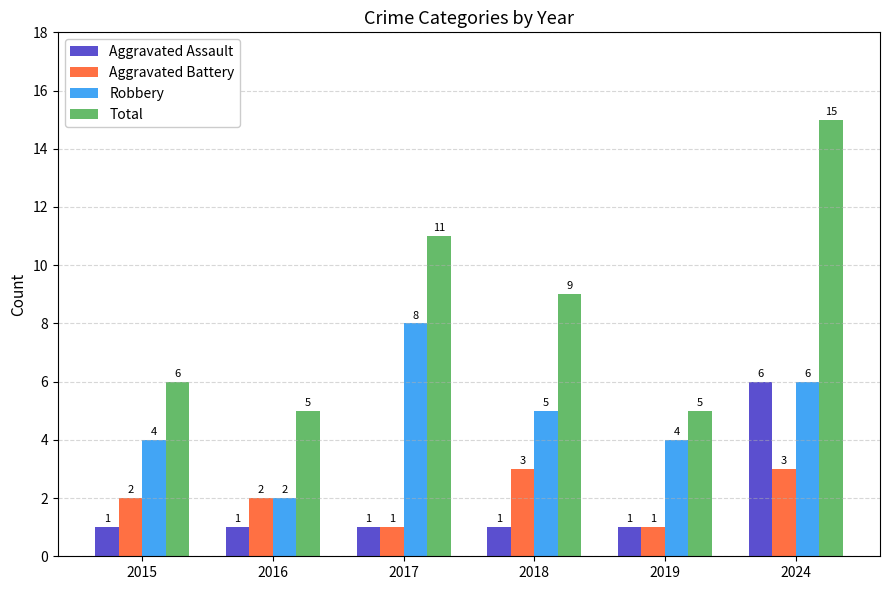

Which category has the highest value in the Robbery series?

2017